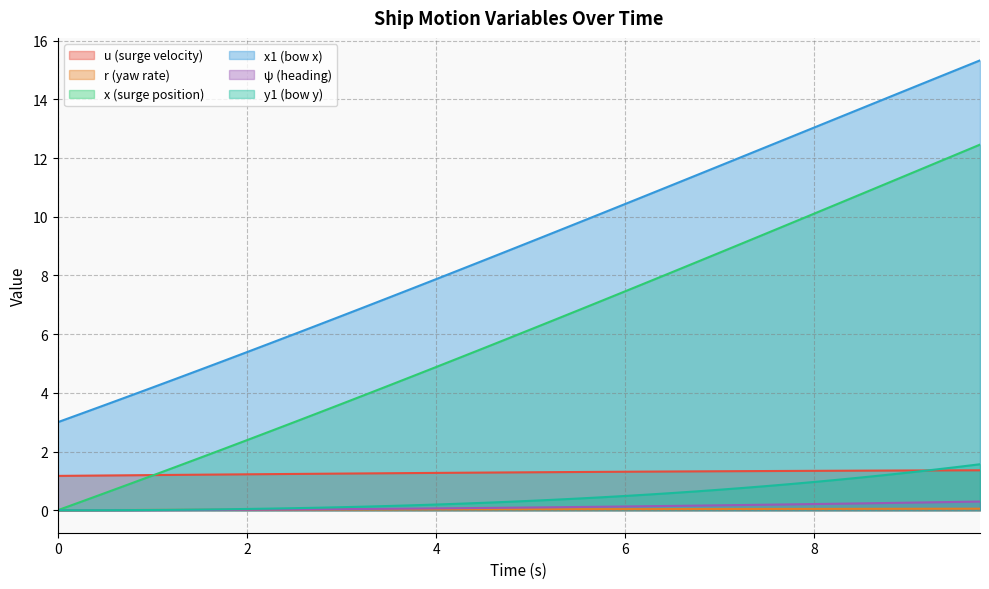

True or false: x1 (bow x) and y1 (bow y) intersect in this chart.

False